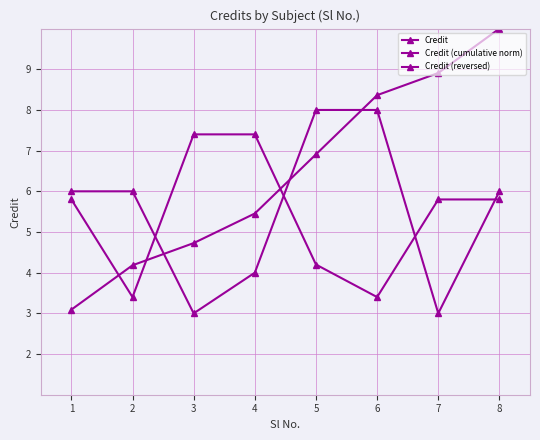

How many lines are shown in the chart?

3